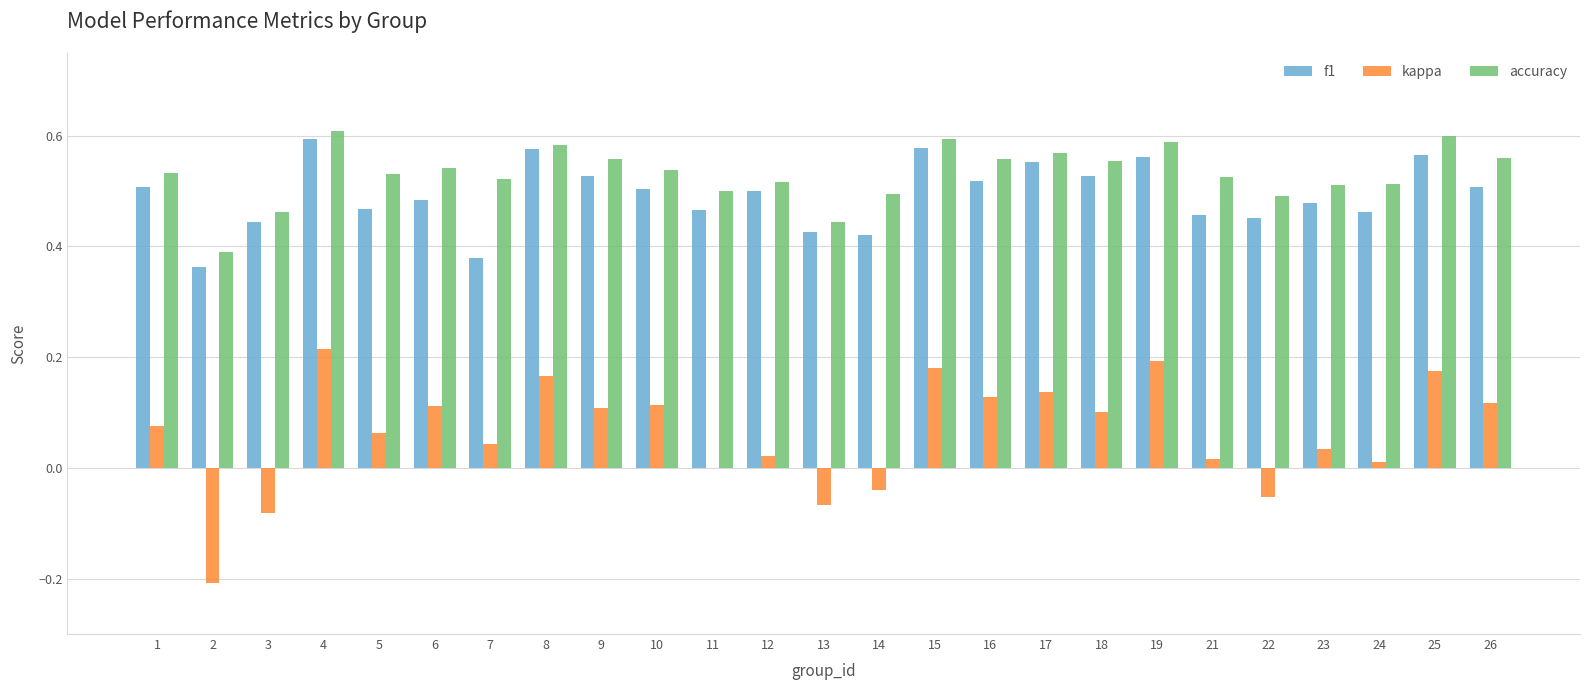

The value of kappa at 11 is 0.0. True or false?

True